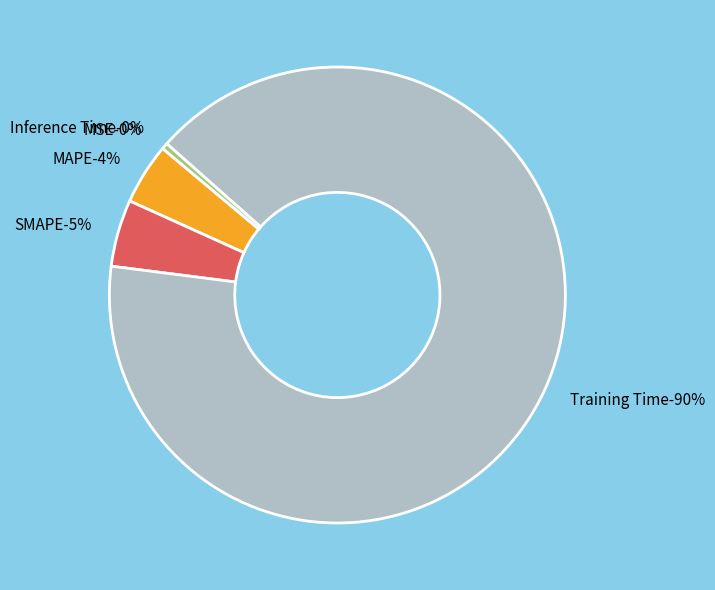

Count the number of slices in the pie.

5